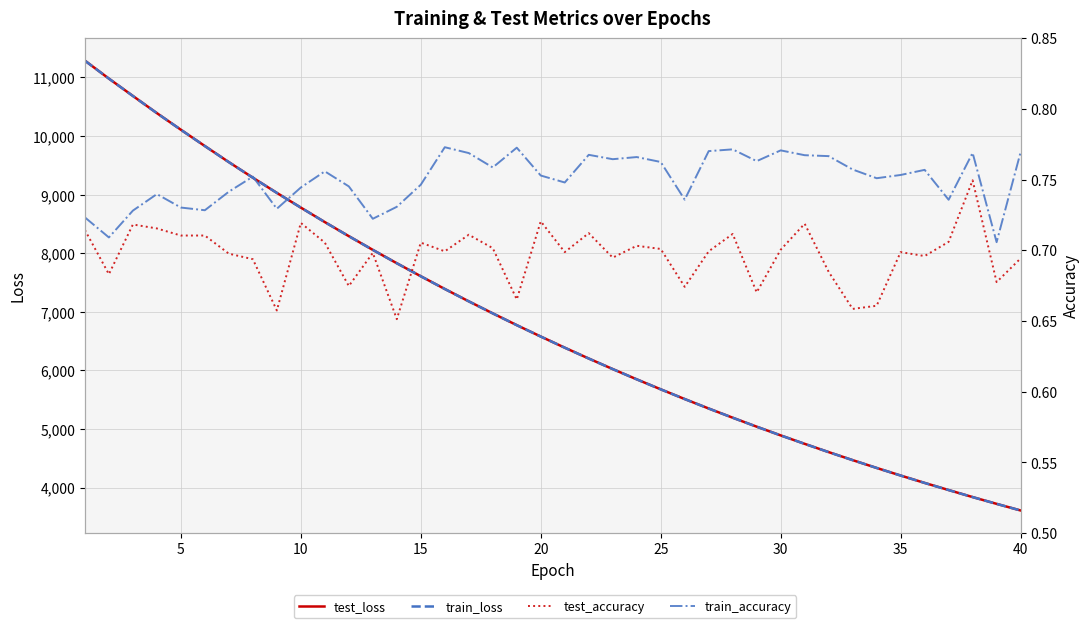

Rank the series by their maximum value, from highest to lowest.

test_loss, train_loss, train_accuracy, test_accuracy